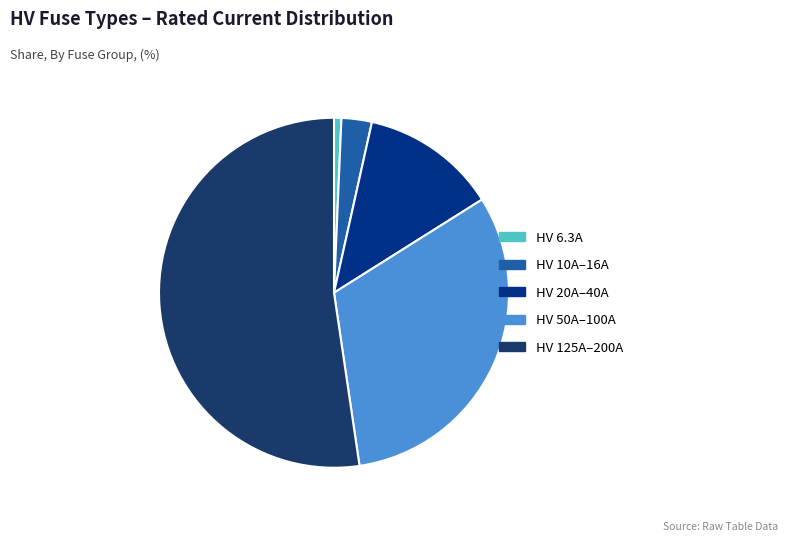

What is the largest slice in the pie chart?

HV 125A–200A